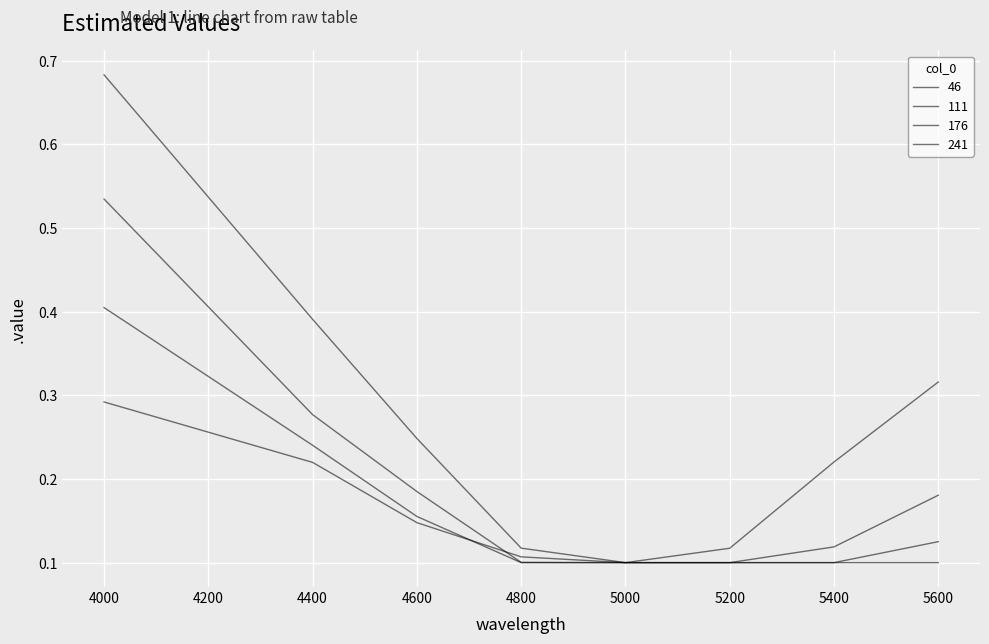

Read the 241 value at 5200.

0.1